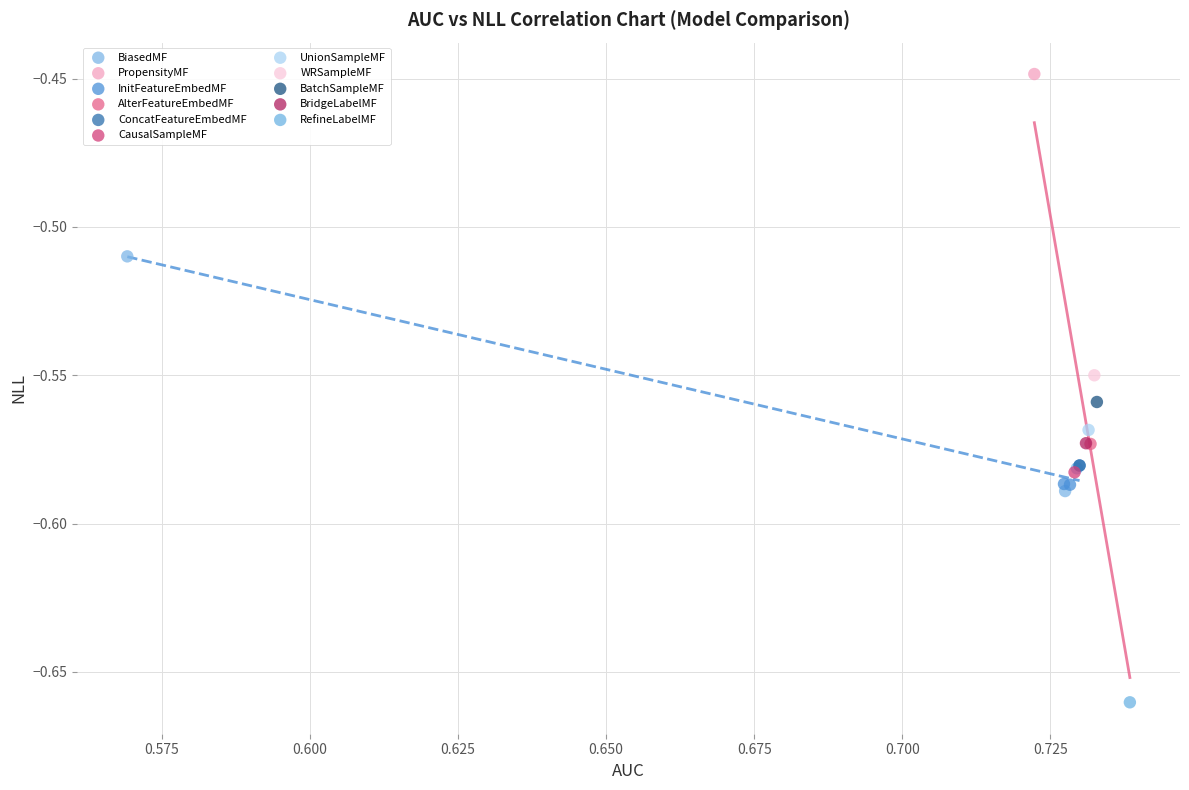

What are all the series names shown in the legend?

BiasedMF, PropensityMF, InitFeatureEmbedMF, AlterFeatureEmbedMF, ConcatFeatureEmbedMF, CausalSampleMF, UnionSampleMF, WRSampleMF, BatchSampleMF, BridgeLabelMF, RefineLabelMF